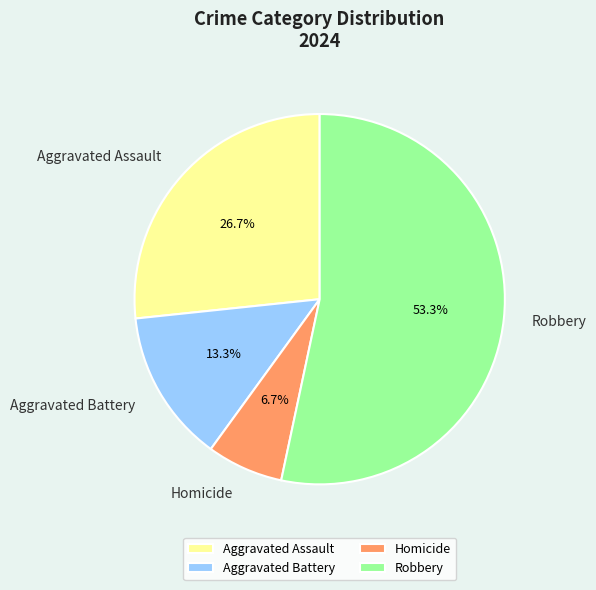

Do Homicide and Aggravated Assault together represent more than half of the pie?

No